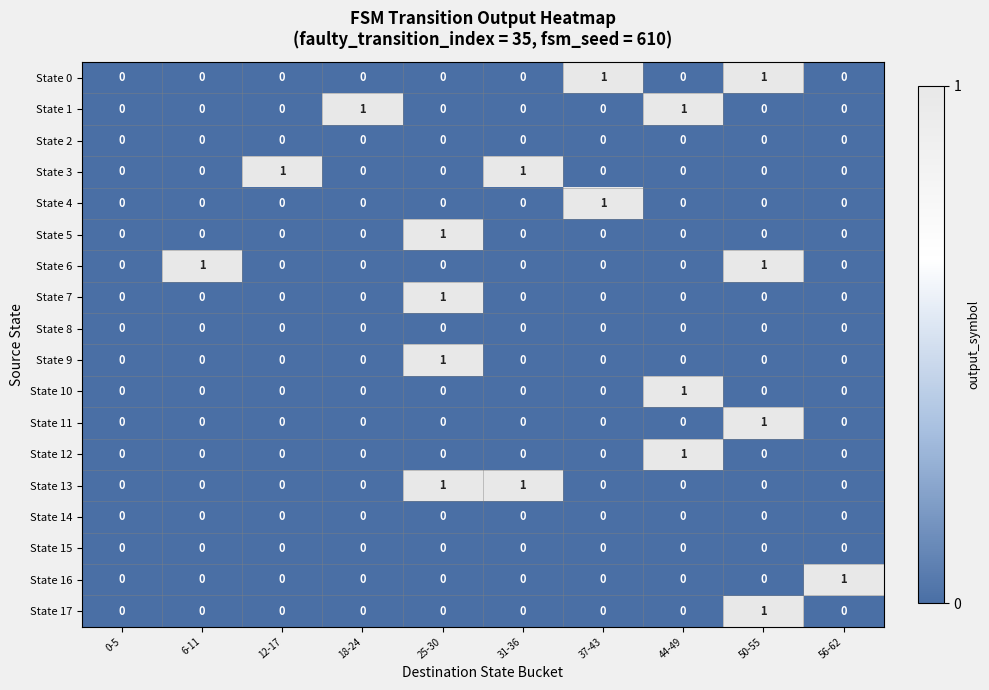

The value of State 1 at 37-43 is -1. True or false?

False